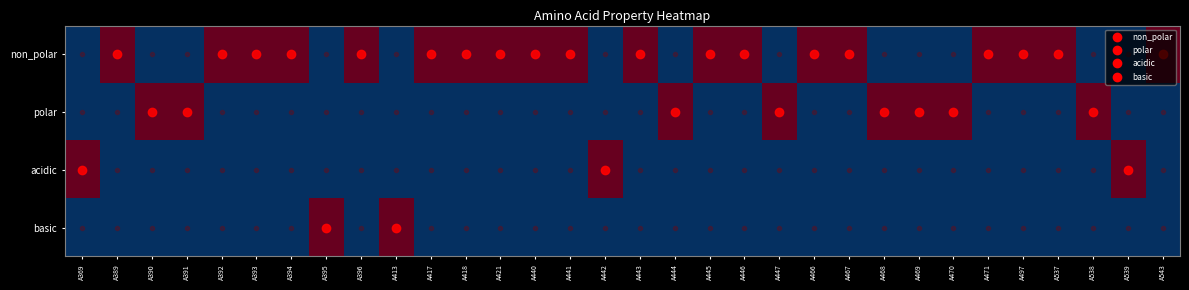

Reading right to left, transcribe all the data shown in this chart.

non_polar: A543=1	A539=0	A538=0	A537=1	A497=1	A471=1	A470=0	A469=0	A468=0	A467=1	A466=1	A447=0	A446=1	A445=1	A444=0	A443=1	A442=0	A441=1	A440=1	A421=1	A418=1	A417=1	A413=0	A396=1	A395=0	A394=1	A393=1	A392=1	A391=0	A390=0	A389=1	A369=0
polar: A543=0	A539=0	A538=1	A537=0	A497=0	A471=0	A470=1	A469=1	A468=1	A467=0	A466=0	A447=1	A446=0	A445=0	A444=1	A443=0	A442=0	A441=0	A440=0	A421=0	A418=0	A417=0	A413=0	A396=0	A395=0	A394=0	A393=0	A392=0	A391=1	A390=1	A389=0	A369=0
acidic: A543=0	A539=1	A538=0	A537=0	A497=0	A471=0	A470=0	A469=0	A468=0	A467=0	A466=0	A447=0	A446=0	A445=0	A444=0	A443=0	A442=1	A441=0	A440=0	A421=0	A418=0	A417=0	A413=0	A396=0	A395=0	A394=0	A393=0	A392=0	A391=0	A390=0	A389=0	A369=1
basic: A543=0	A539=0	A538=0	A537=0	A497=0	A471=0	A470=0	A469=0	A468=0	A467=0	A466=0	A447=0	A446=0	A445=0	A444=0	A443=0	A442=0	A441=0	A440=0	A421=0	A418=0	A417=0	A413=1	A396=0	A395=1	A394=0	A393=0	A392=0	A391=0	A390=0	A389=0	A369=0